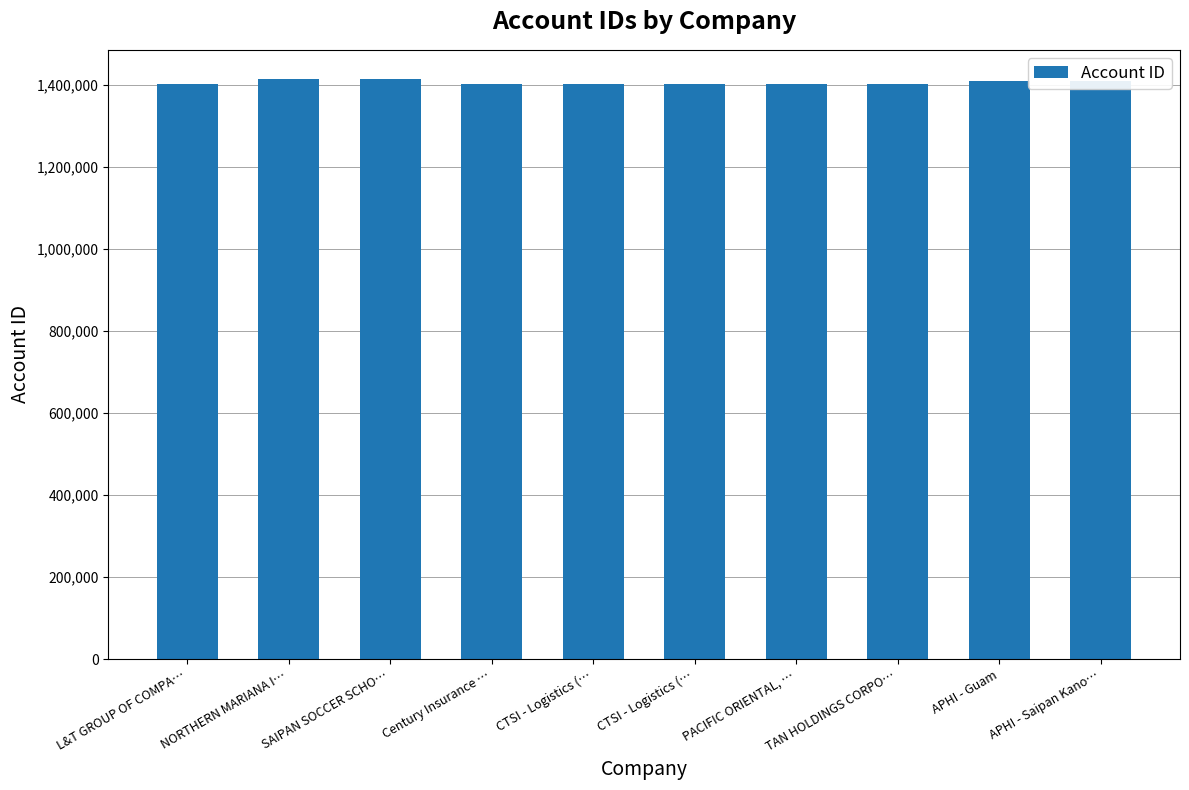

True or false: the data shows 1401207 at CTSI - Logistics (….

True